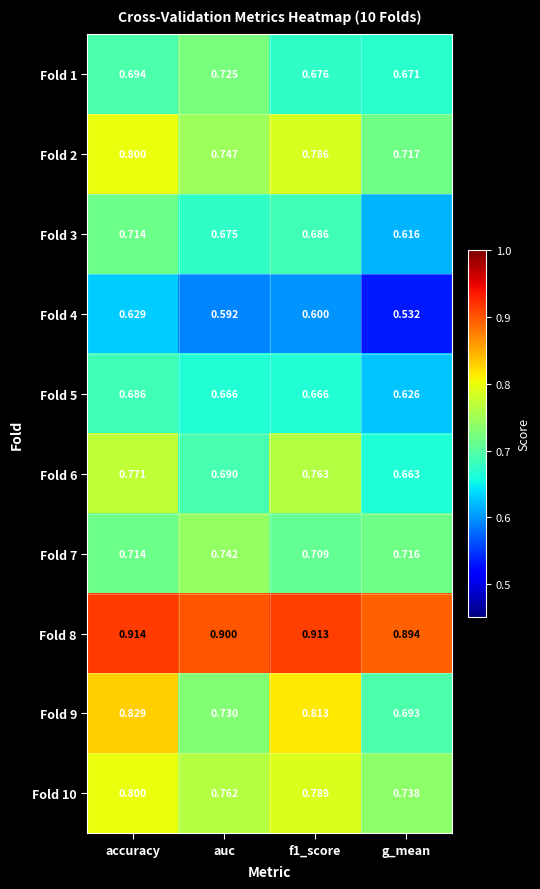

Which series has the largest range (max minus min)?

Fold 9